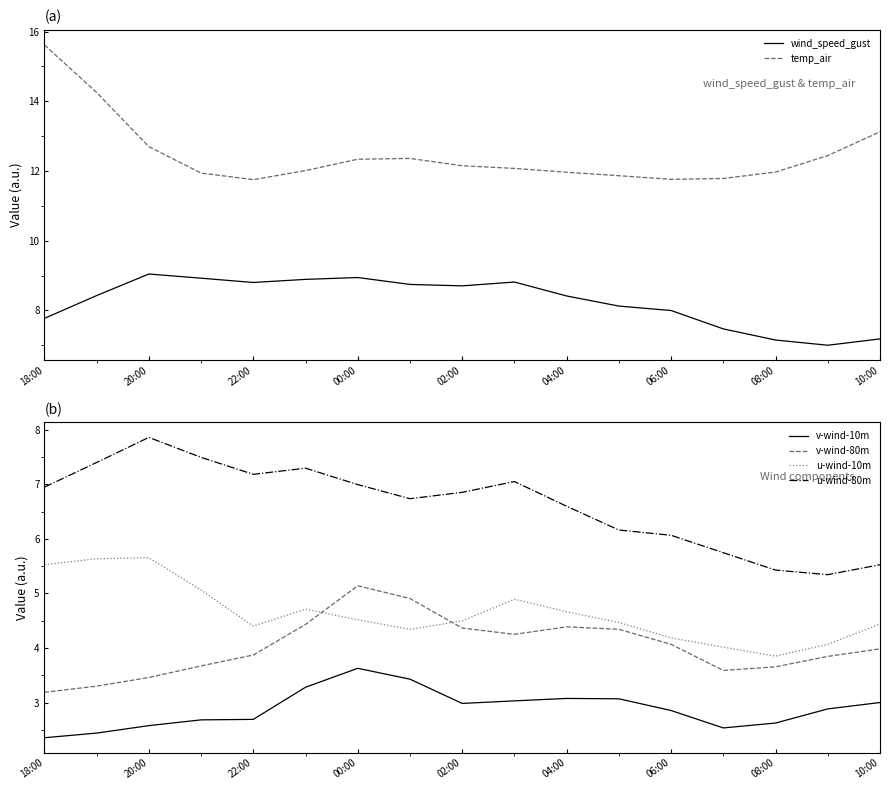

True or false: wind_speed_gust and temp_air intersect in this chart.

False